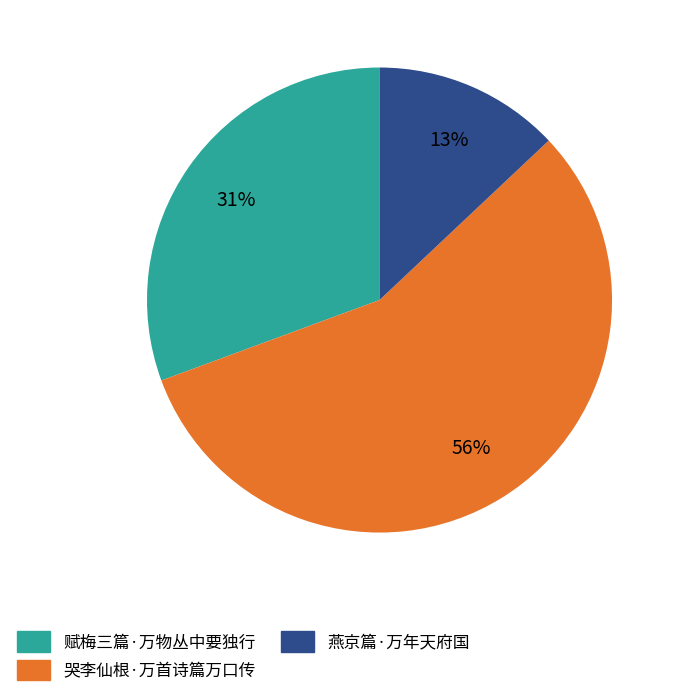

What percentage is the 哭李仙根·万首诗篇万口传 slice, to the nearest percent?

56%